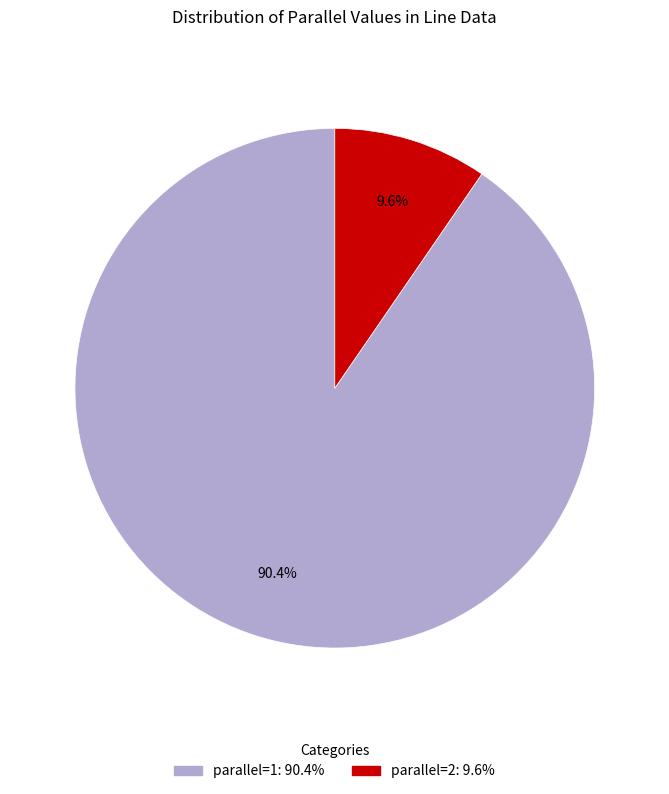

Is there a majority slice in this chart?

Yes